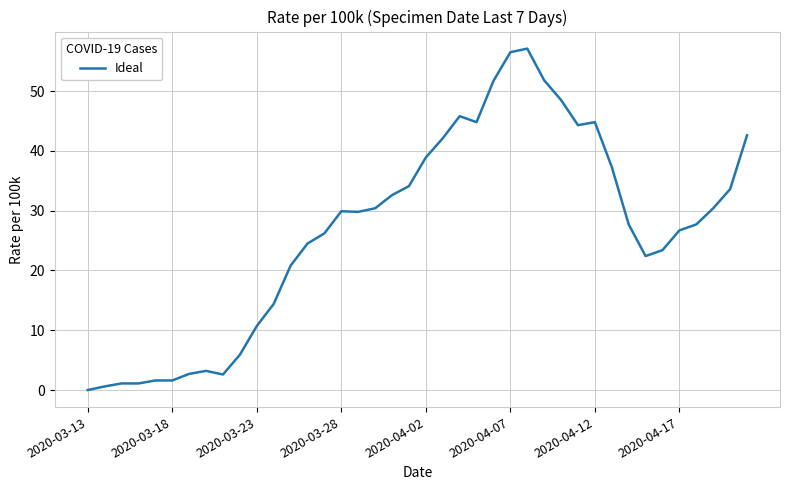

What is the greatest value displayed?

57.1